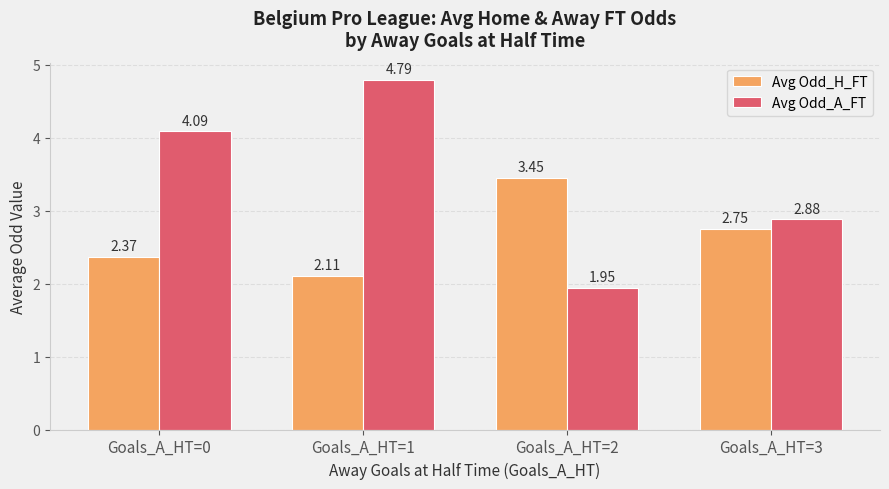

At how many categories does at least one series exceed 2?

4